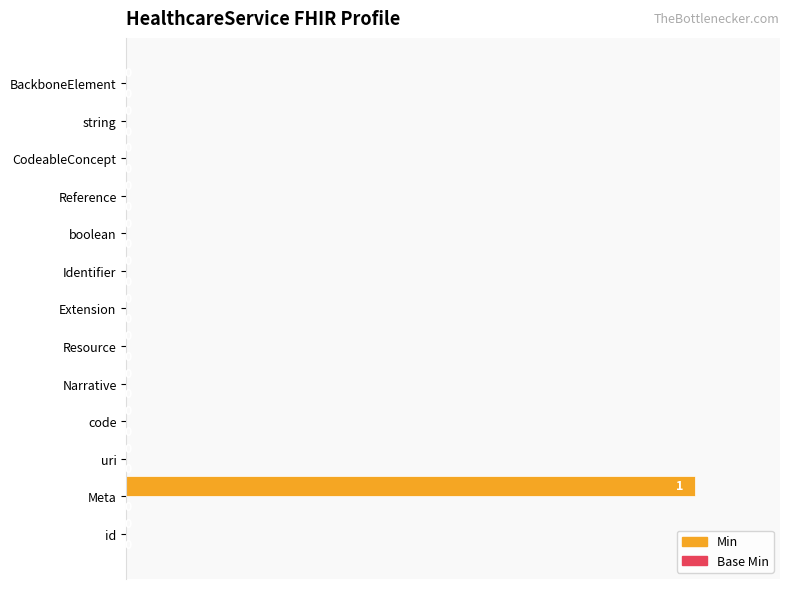

Are the bars horizontal?

Yes